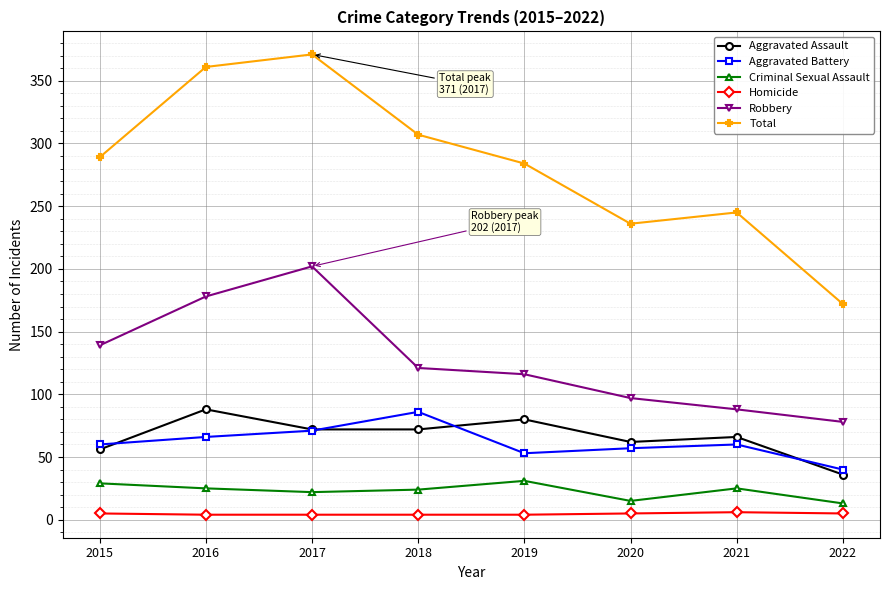

What is the maximum value shown in the chart?

371